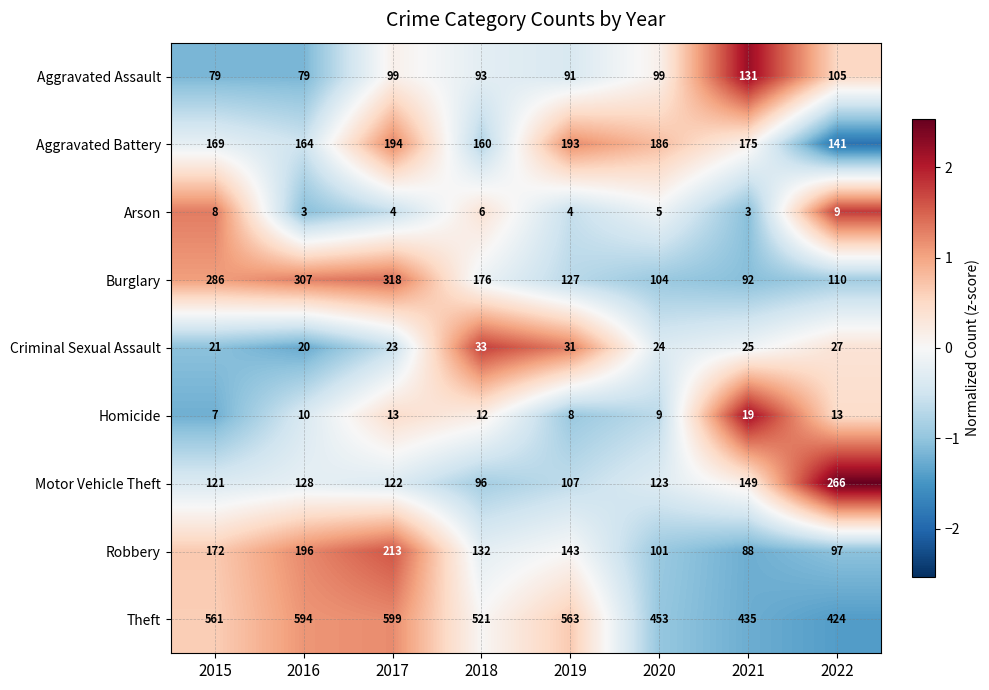

Is it true that Aggravated Assault equals 122 at 2015?

False